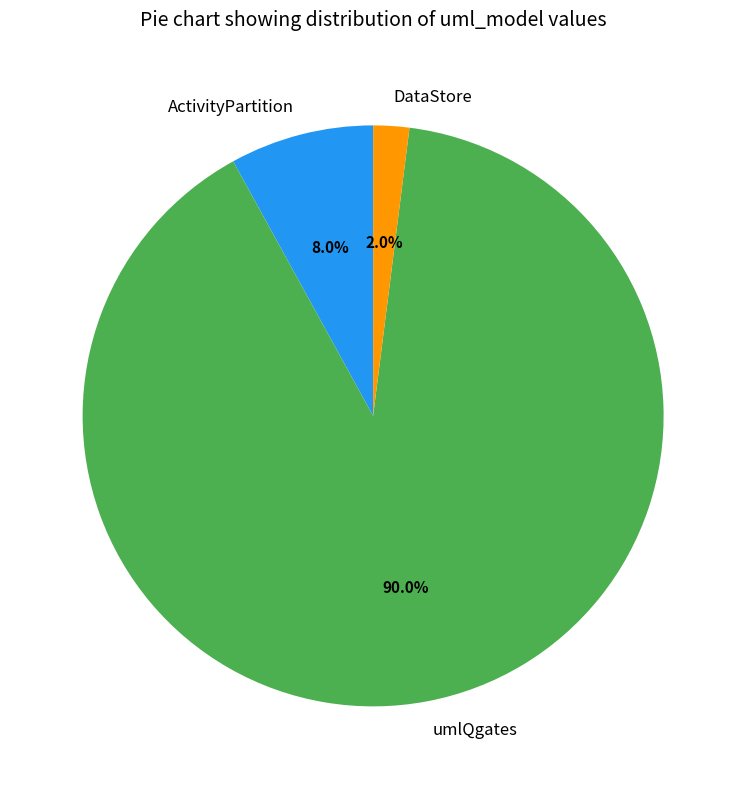

To the nearest percent, what is the combined percentage of umlQgates and ActivityPartition?

98%